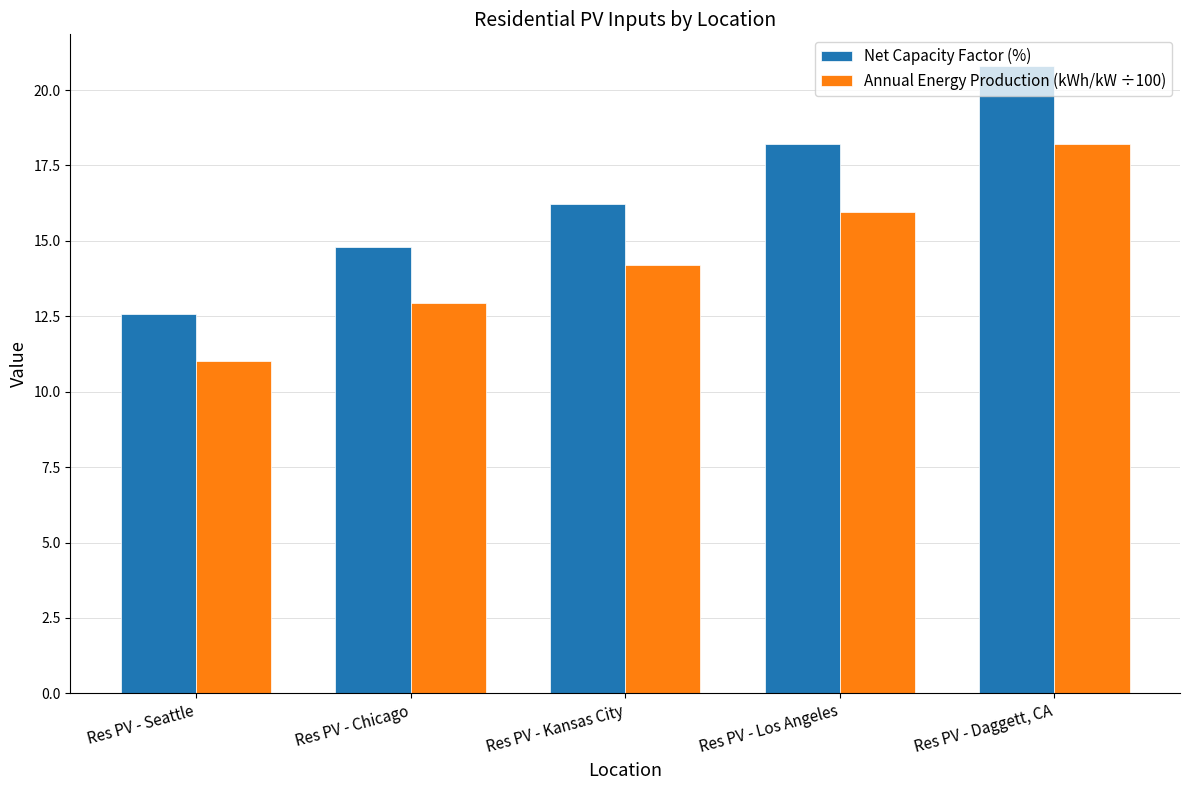

What is the spread (max minus min) of values at Res PV - Chicago?

1.8